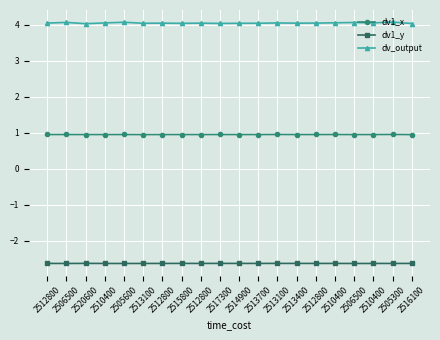

Is this an area chart (filled region under the line)?

No